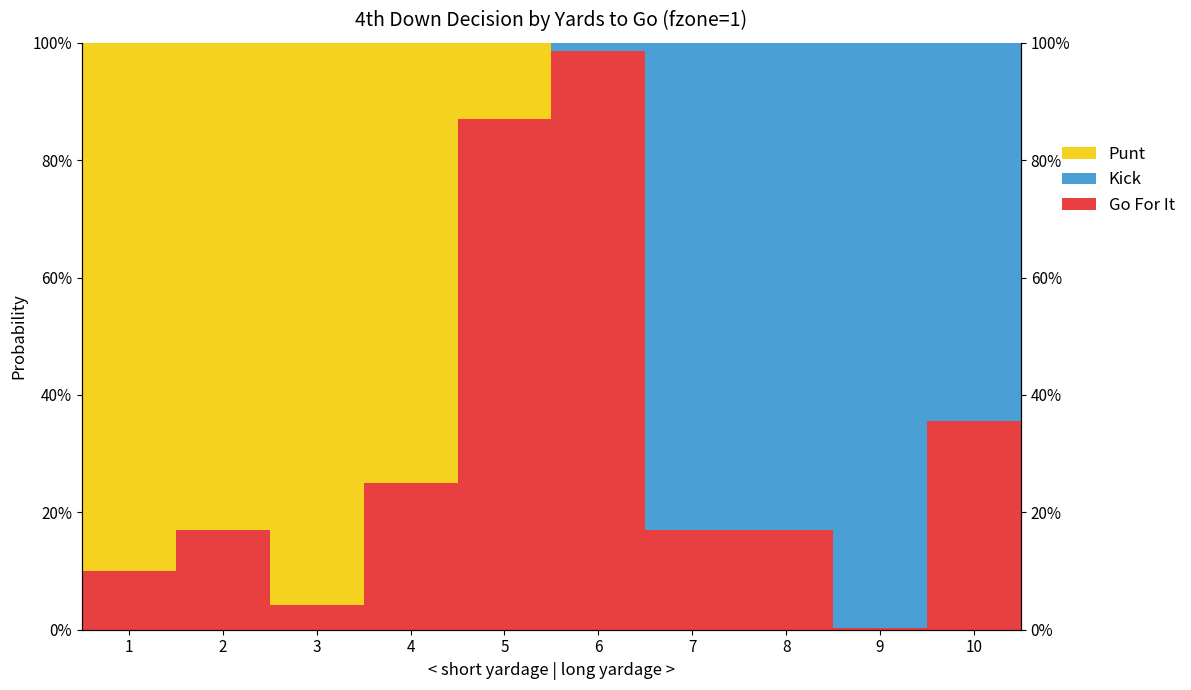

At which category is the sum across all series the highest?

3